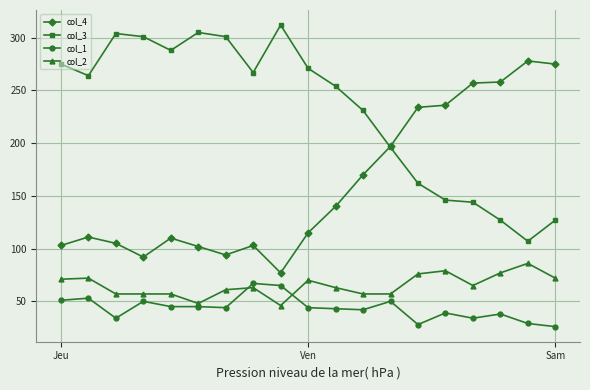

What is the highest value of the col_4 series?

278